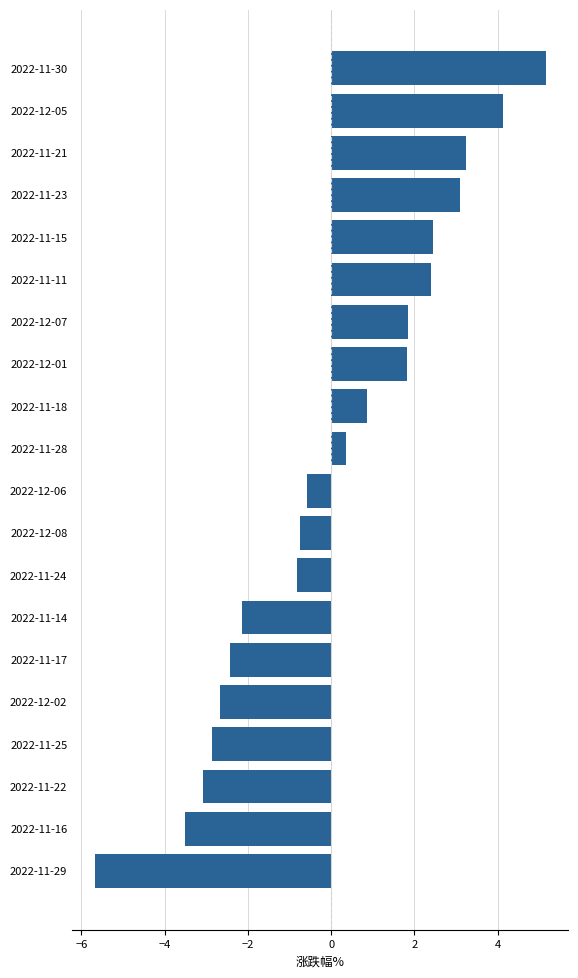

How many data points are above 0?

10